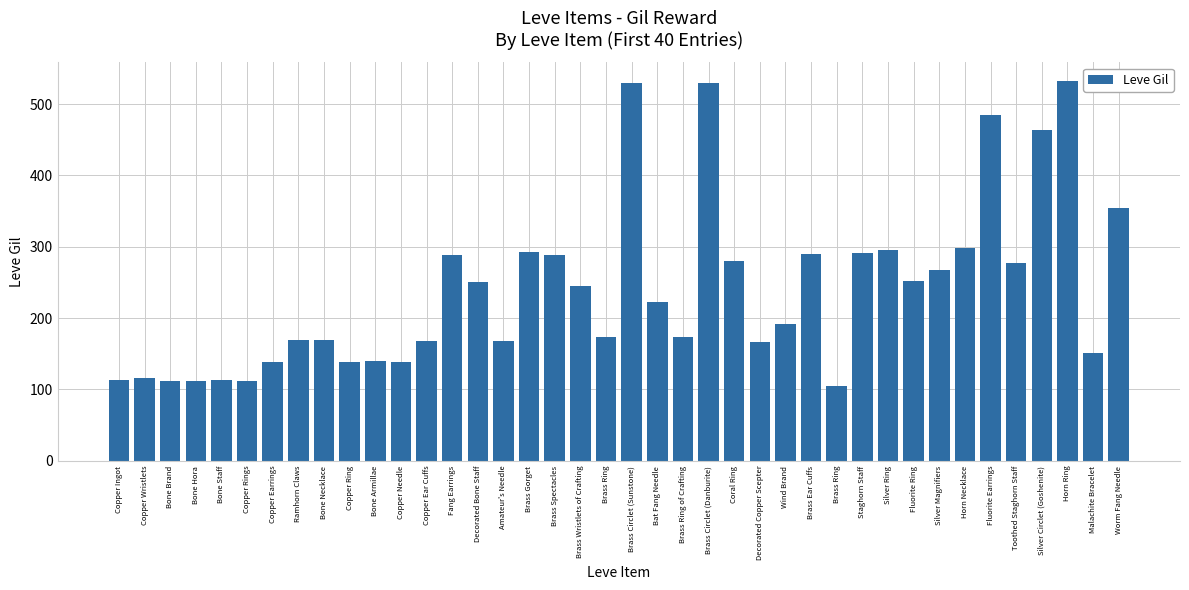

Count the number of data series in this chart.

1